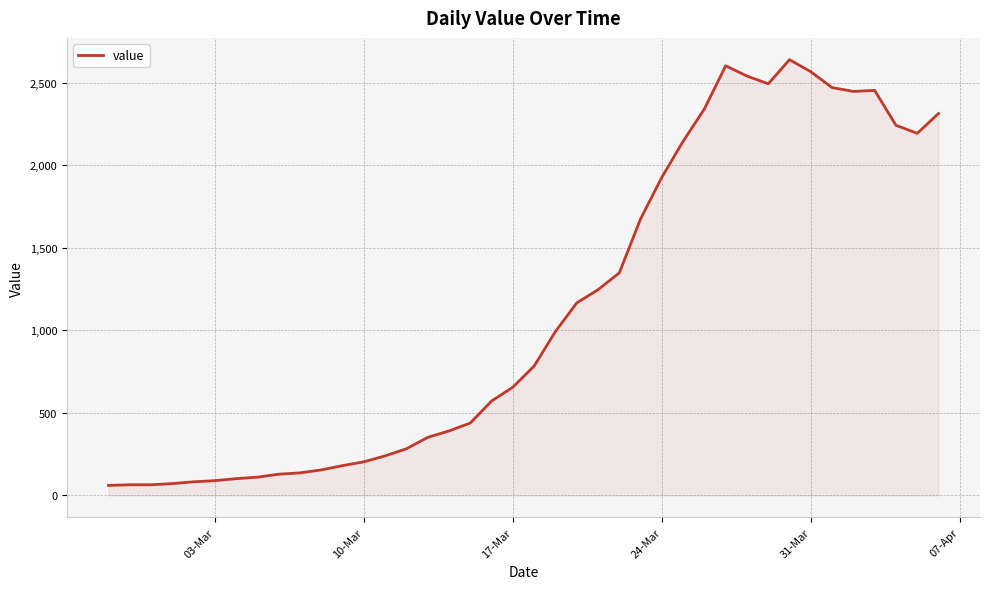

What is the smallest value displayed?

61